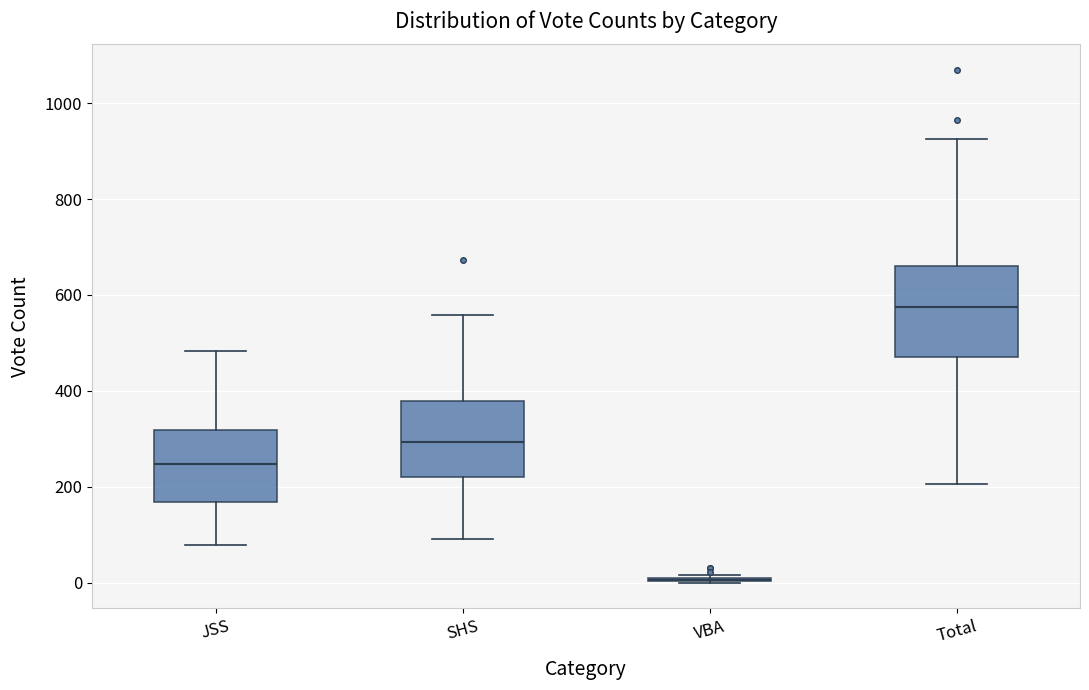

Where does the lower whisker of the box for Total end on the y-axis? The values are not printed on the chart, so give them approximately, as read against the axis.

200